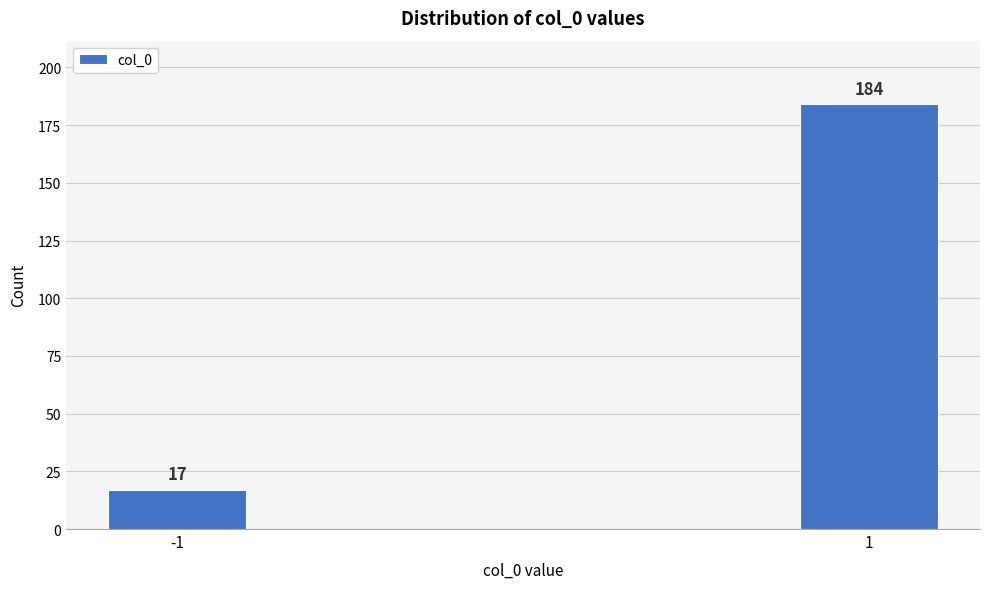

Reading right to left, transcribe all the data shown in this chart.

1=184	-1=17